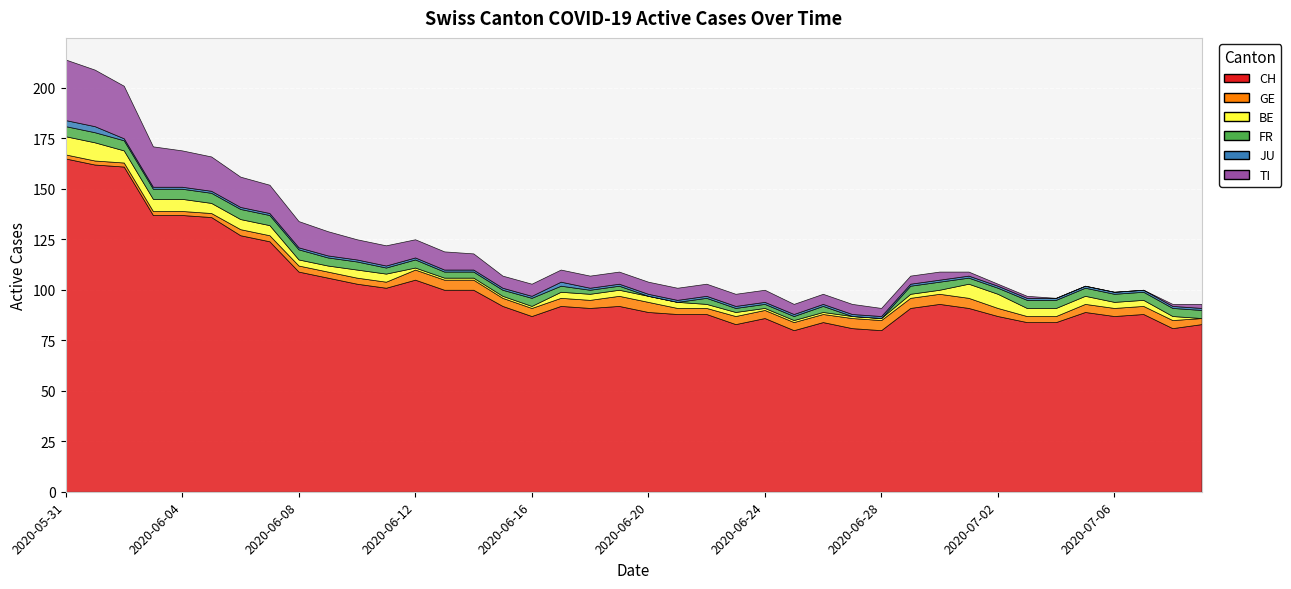

Is it true that TI equals 6 at 2020-06-19?

True